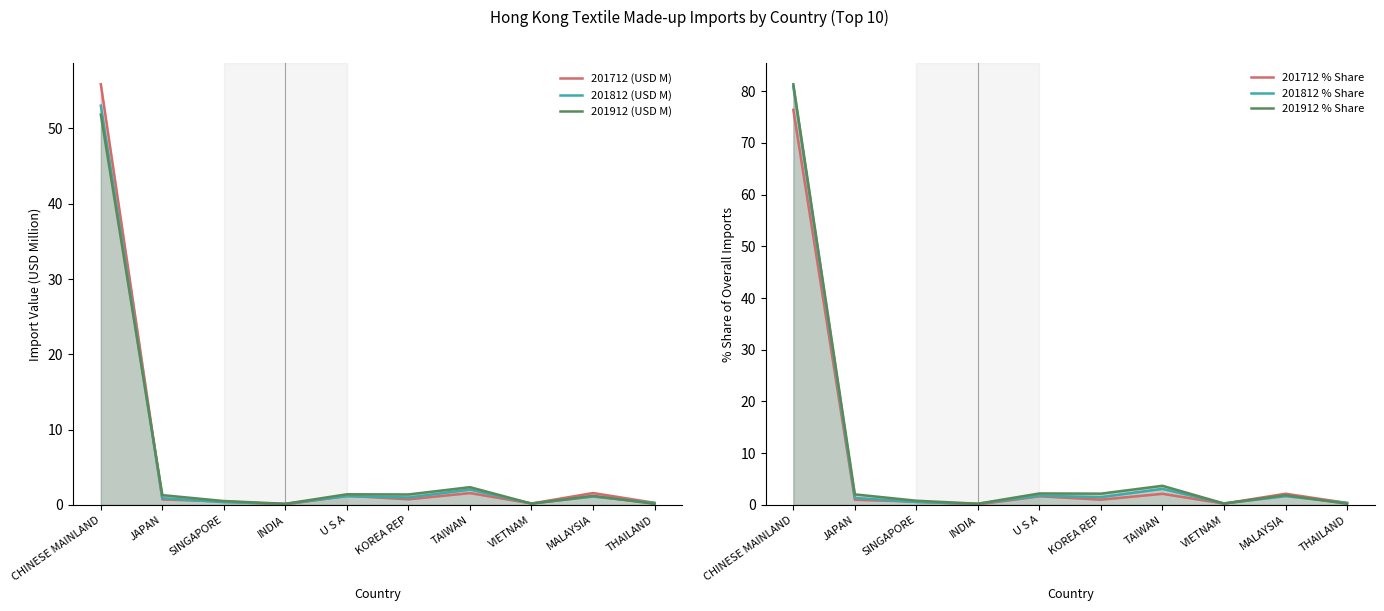

Rank the series by their maximum value, from highest to lowest.

201912 % Share, 201812 % Share, 201712 % Share, 201712 (USD M), 201812 (USD M), 201912 (USD M)